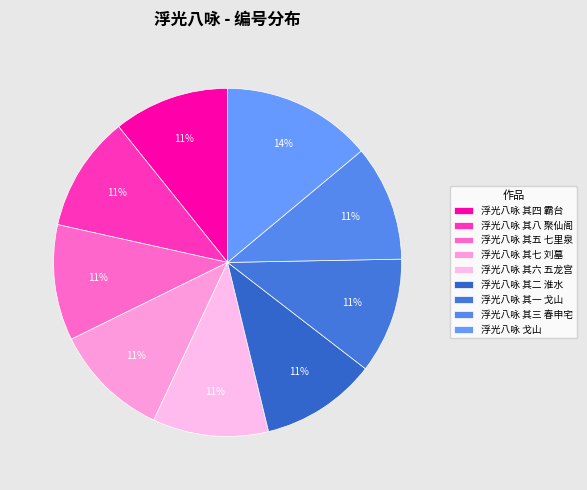

What percentage is the 浮光八咏 戈山 slice, to the nearest percent?

14%